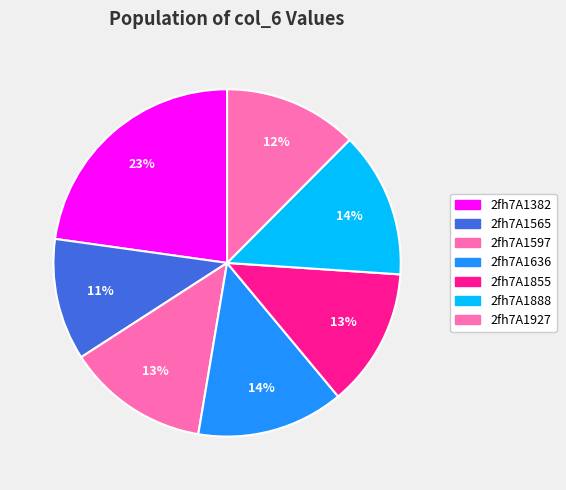

How many segments does this pie chart have?

7